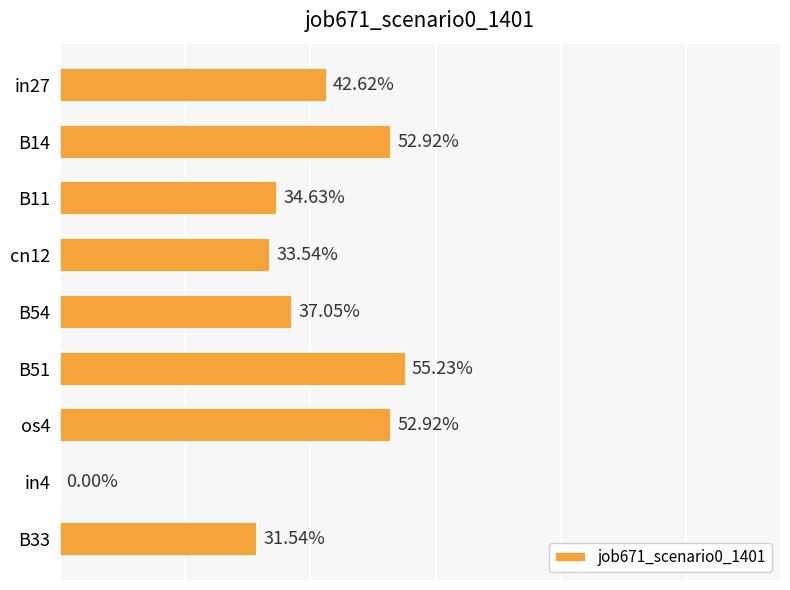

Rank the categories by value from highest to lowest.

B51, B14, os4, in27, B54, B11, cn12, B33, in4